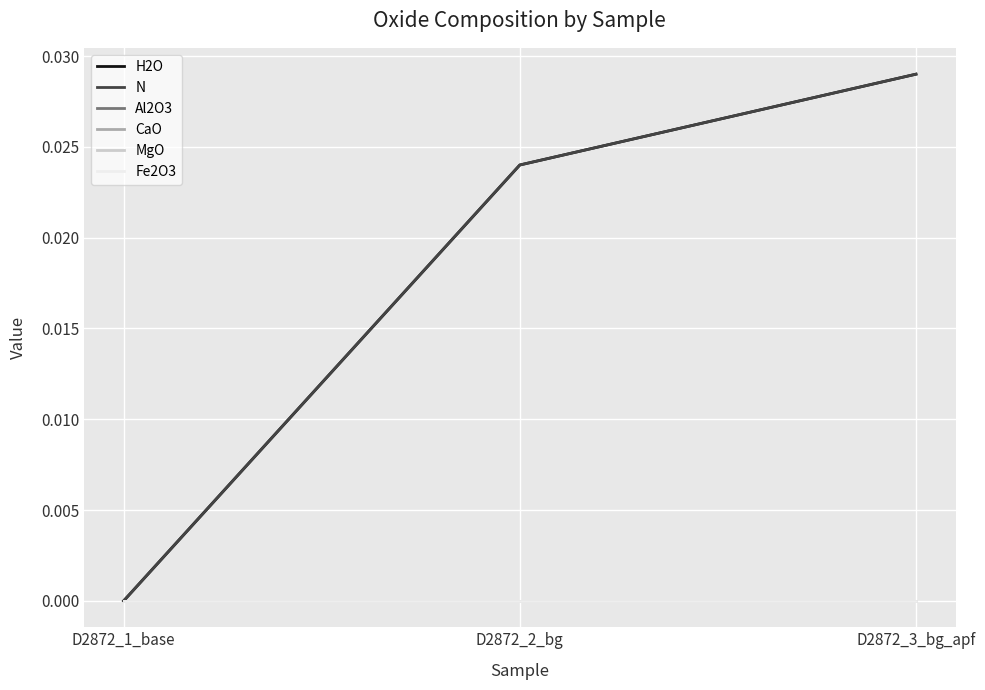

The value of Al2O3 at D2872_3_bg_apf is 0.0. True or false?

True